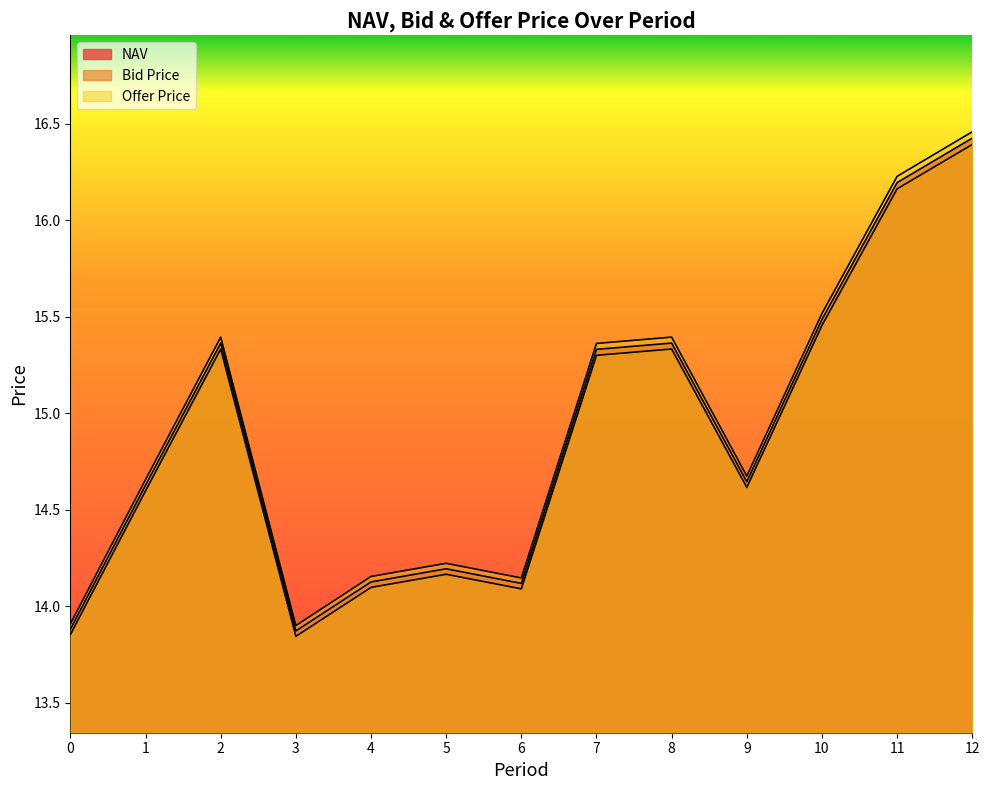

What is the difference between the highest and lowest values at 12?

0.1